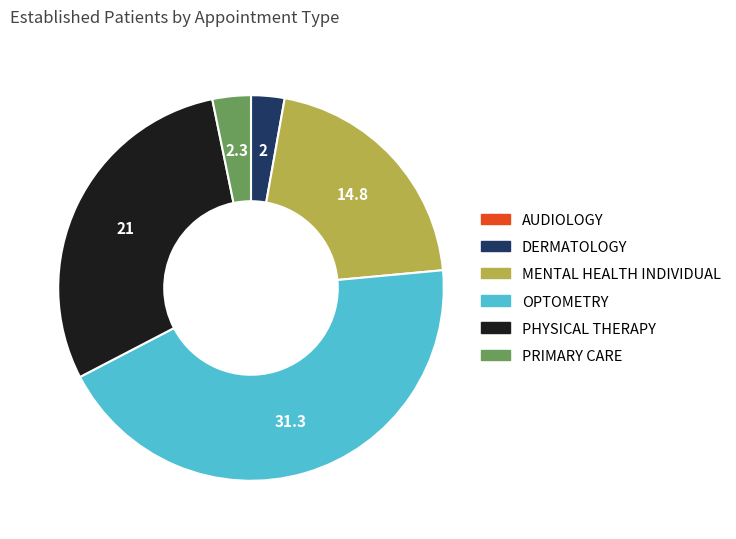

Is it true that MENTAL HEALTH INDIVIDUAL is 6% of the pie?

False